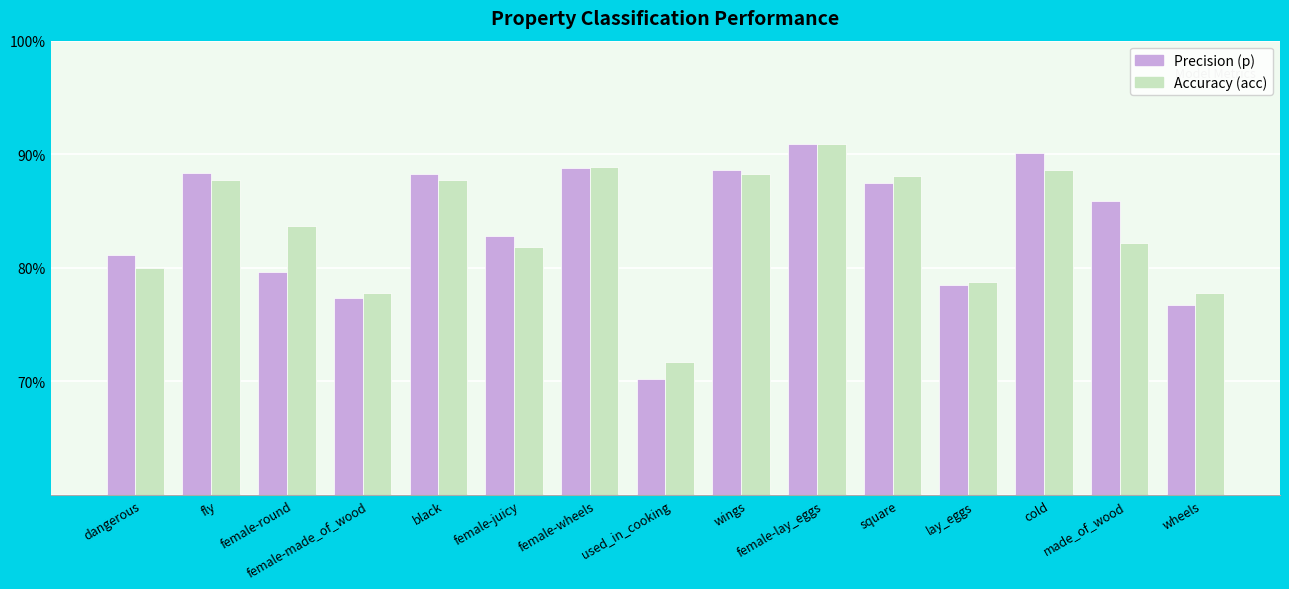

The acc (accuracy) series shows 0.9 at fly. True or false?

True